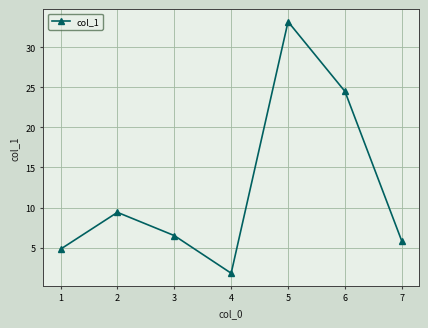

The value at 7 is 5.8. True or false?

True